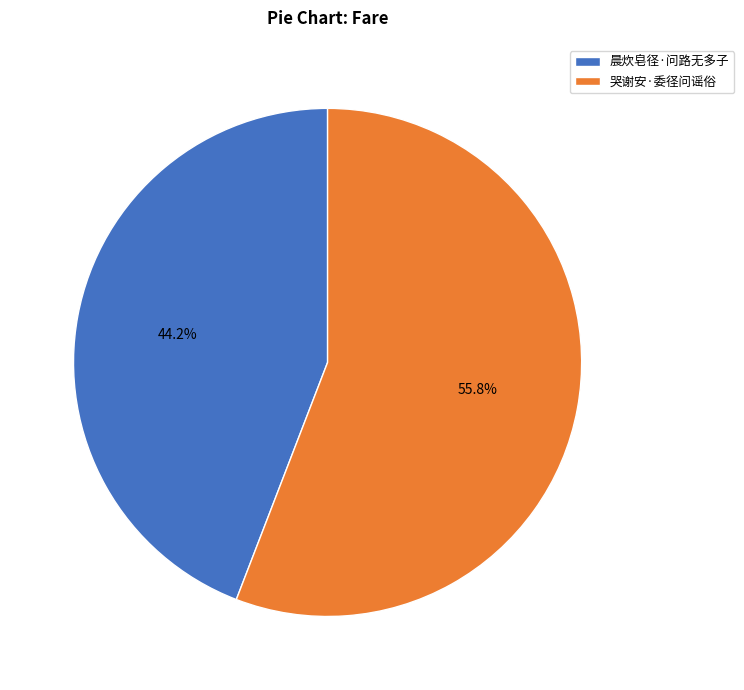

What percentage is NOT represented by 晨炊皂径·问路无多子?

55.8%